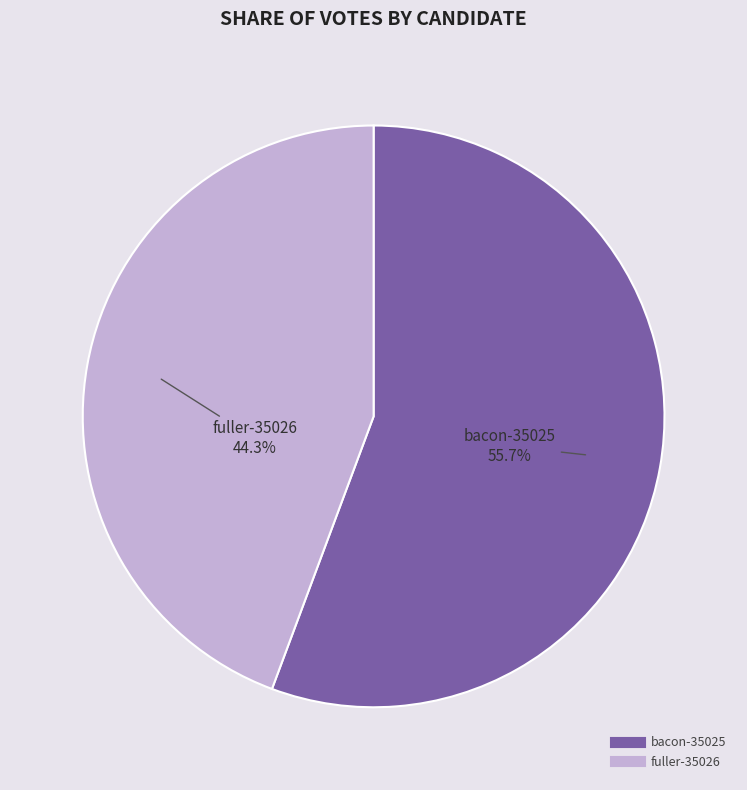

Between fuller-35026 and bacon-35025, which is larger?

bacon-35025